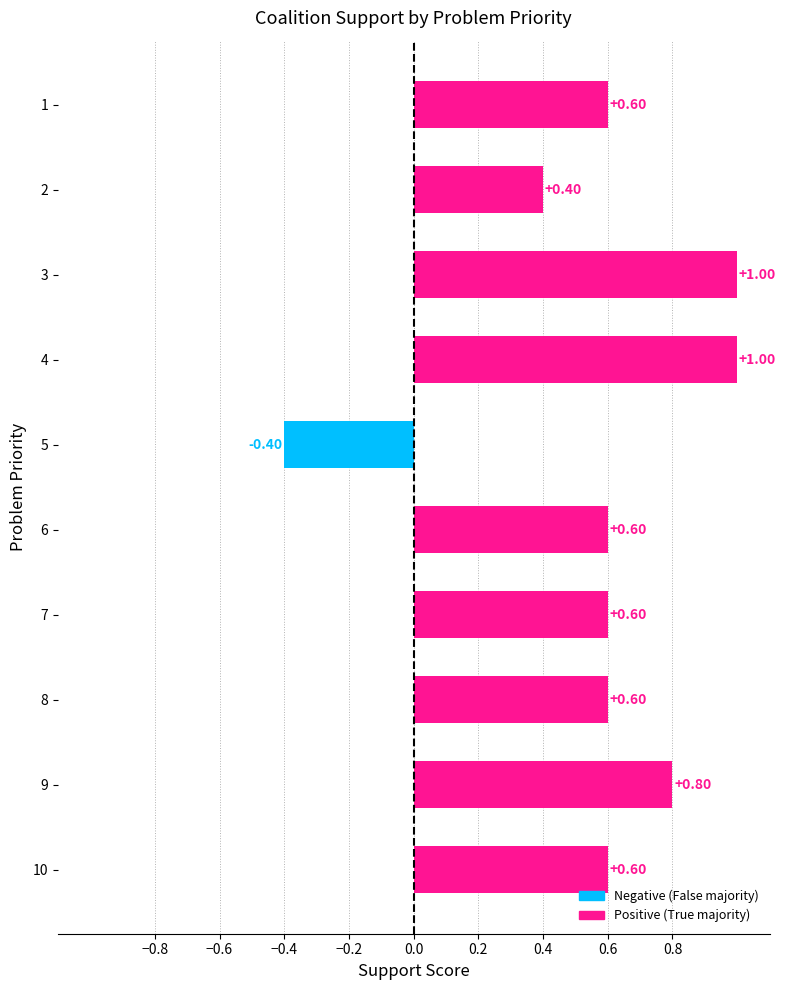

What is the sum of all values?

5.8